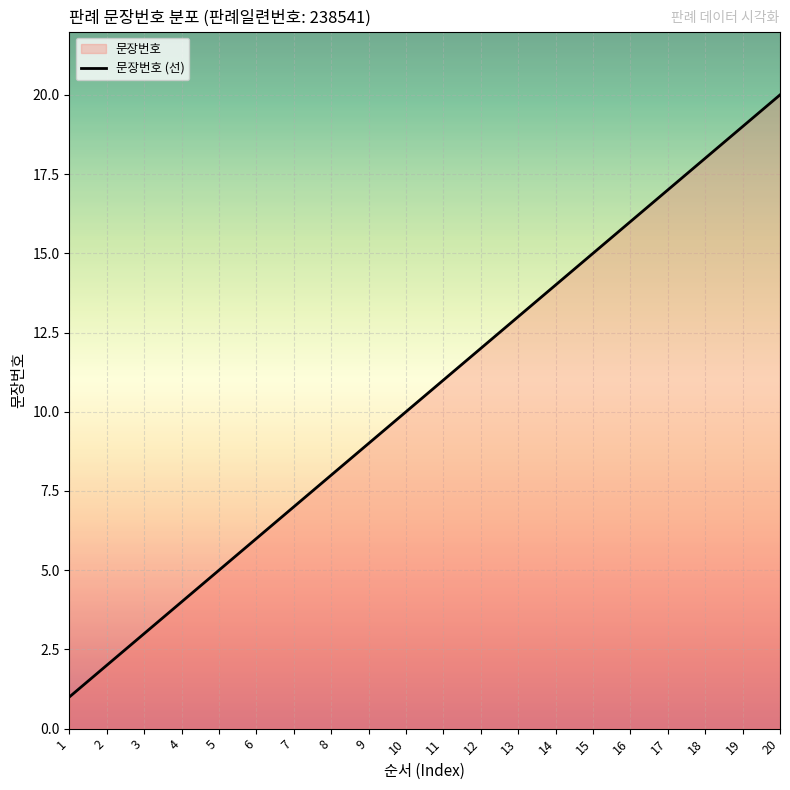

What is the smallest value displayed?

1